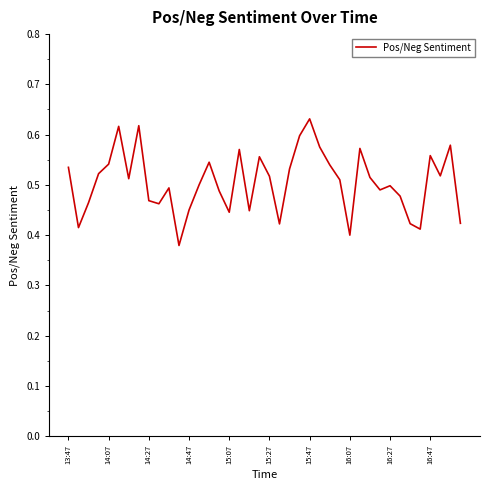

What is the difference between the maximum and minimum values?

0.3